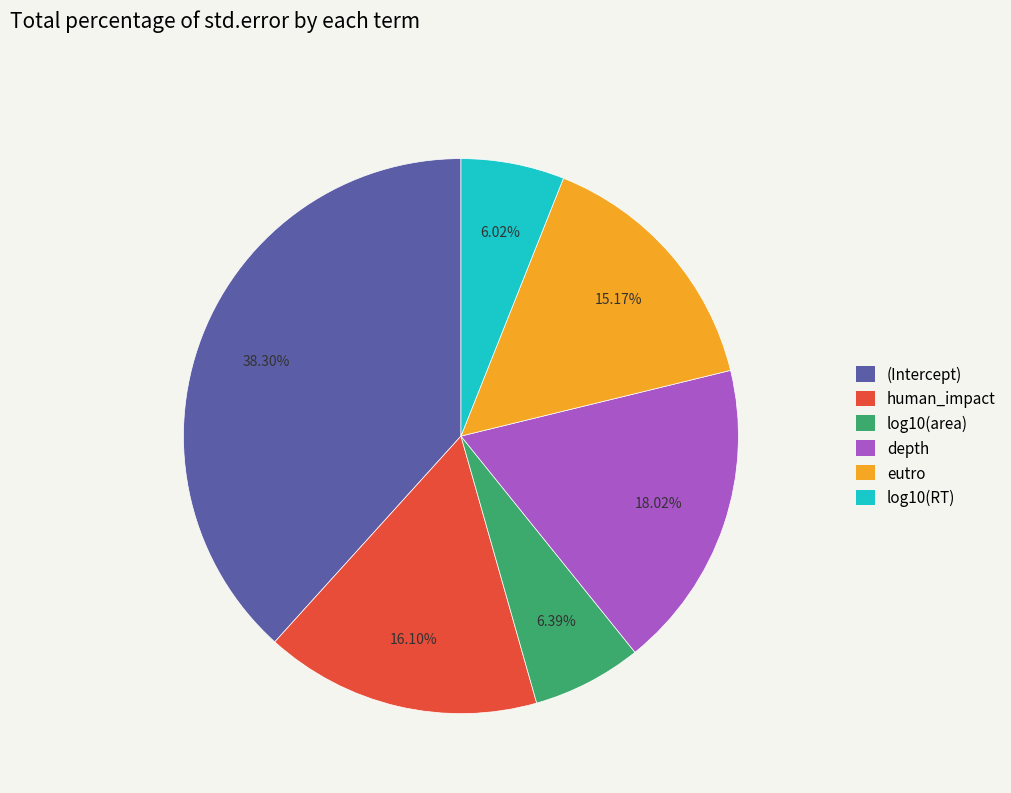

What is the largest slice in the pie chart?

(Intercept)